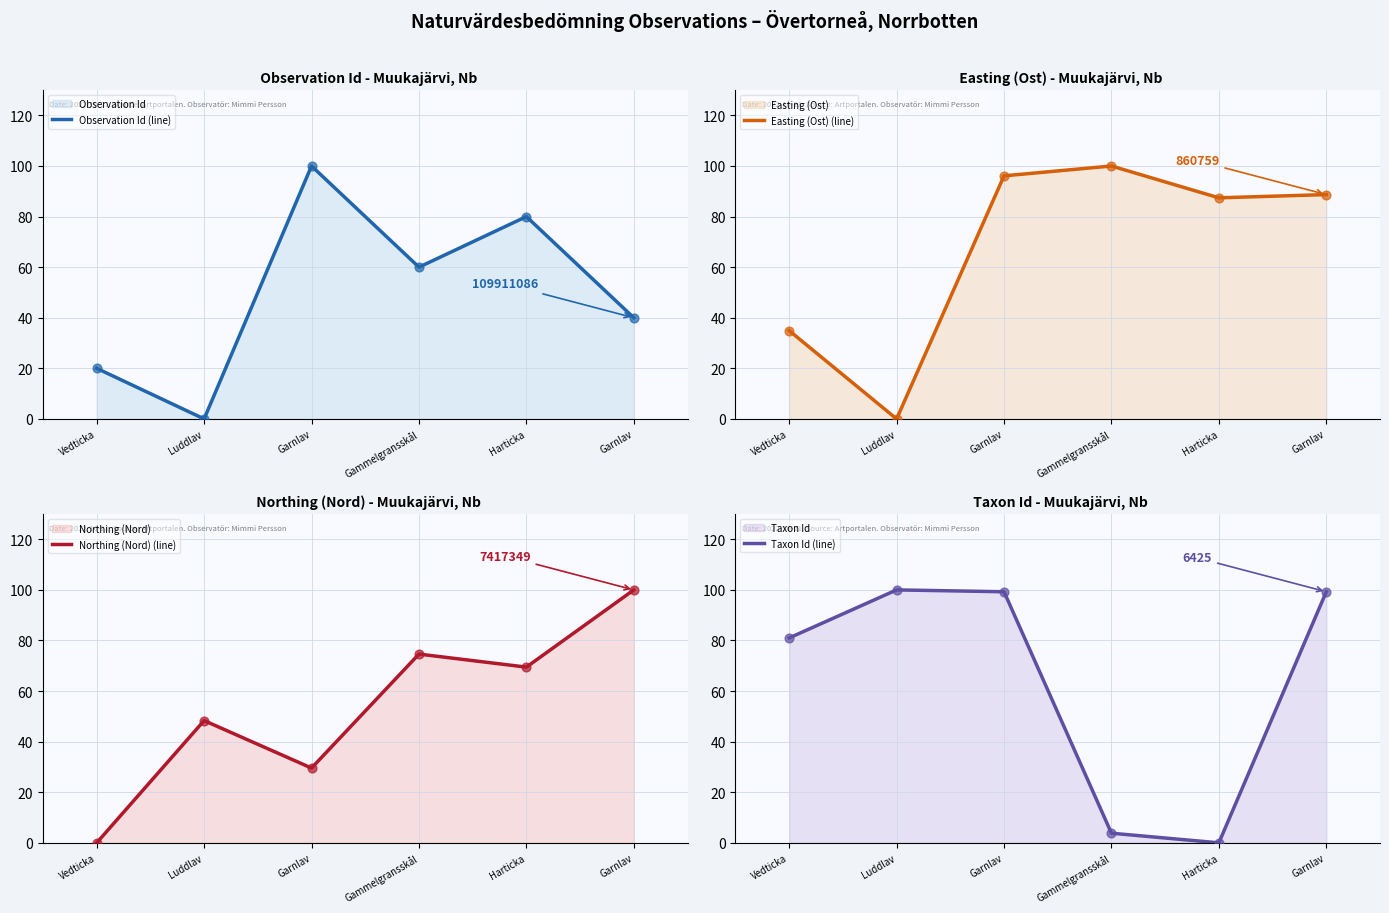

What is the total value across all series at Gammelgransskål?

238.4